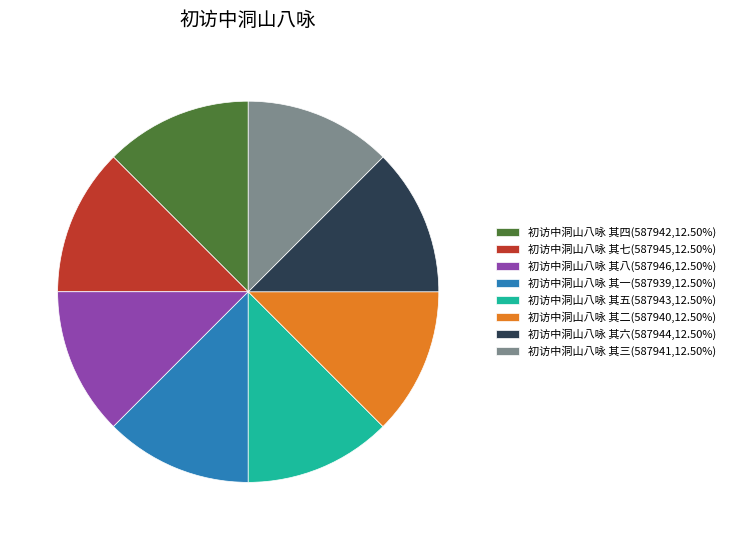

Combined, do 初访中洞山八咏 其七(587945,12.50%) and 初访中洞山八咏 其一(587939,12.50%) account for over 50%?

No